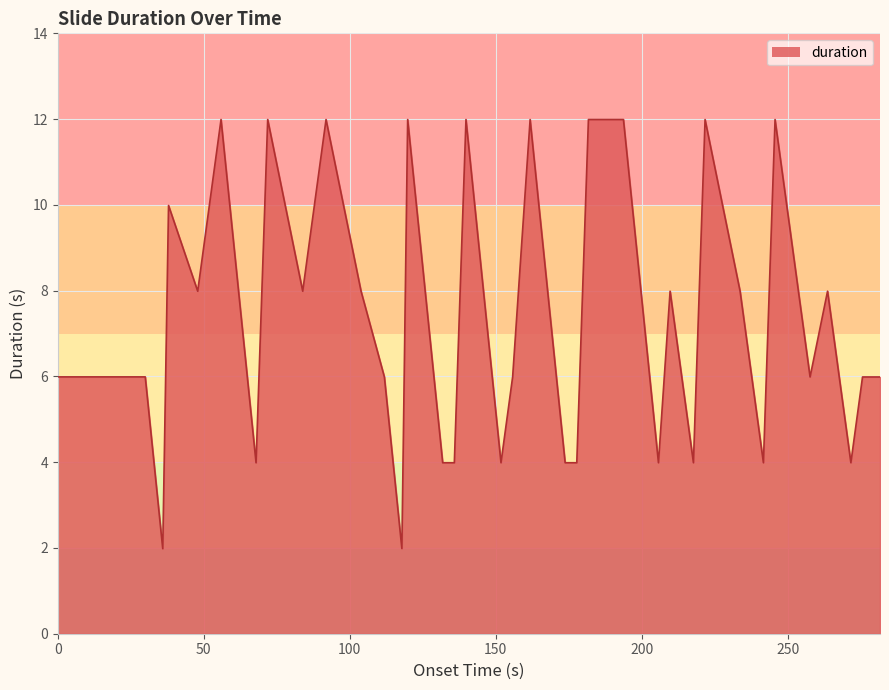

What is the maximum value shown in the chart?

12.0